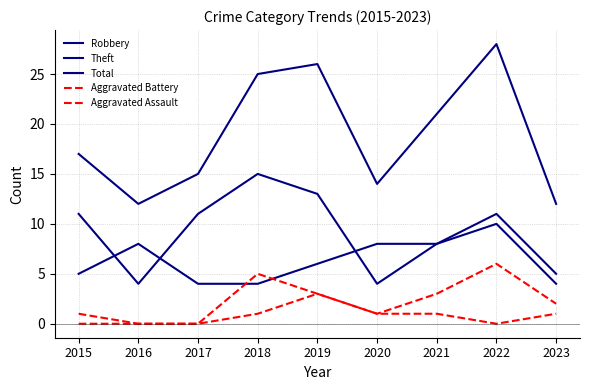

True or false: Robbery and Aggravated Assault cross at least once.

False